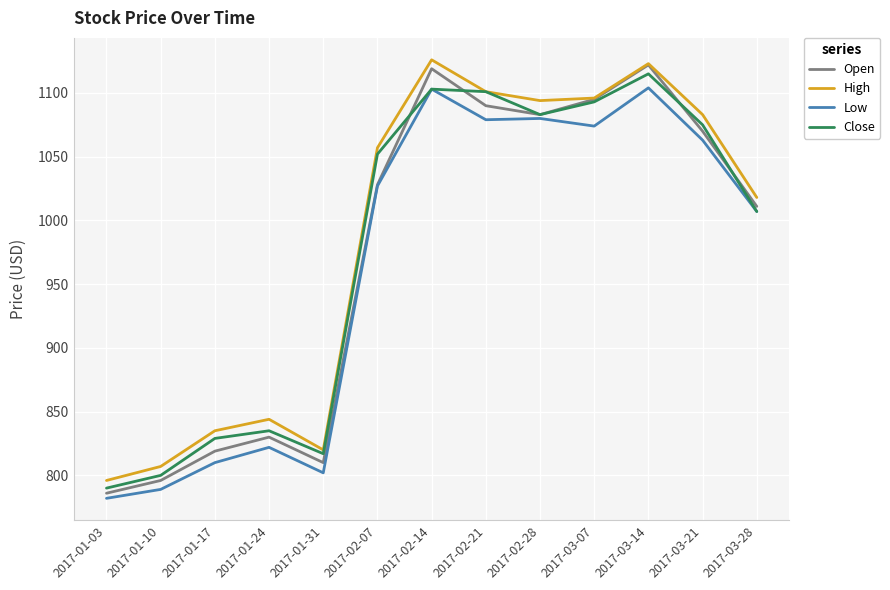

What is the difference between the maximum and minimum values in the Open series?

336